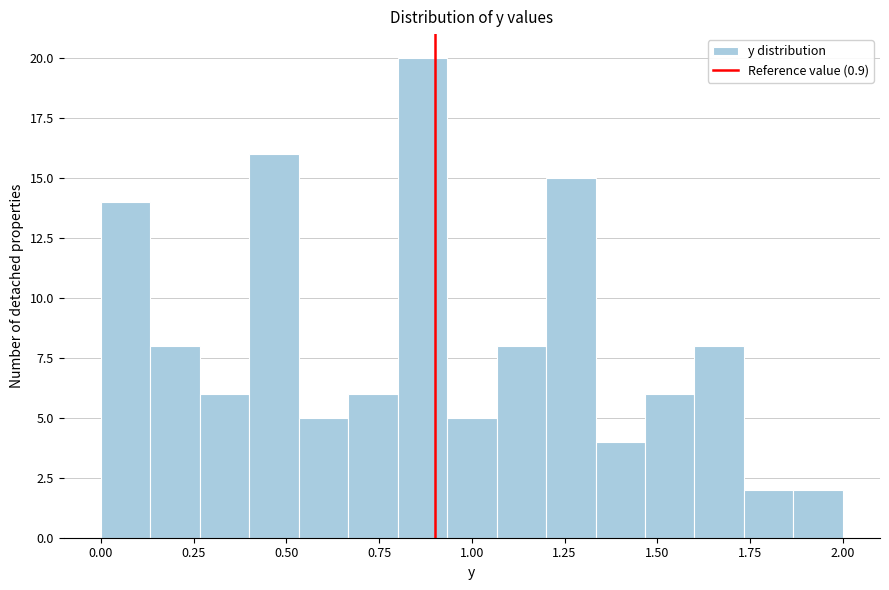

Read against the x-axis, roughly where is the centre of the tallest bar?

0.85